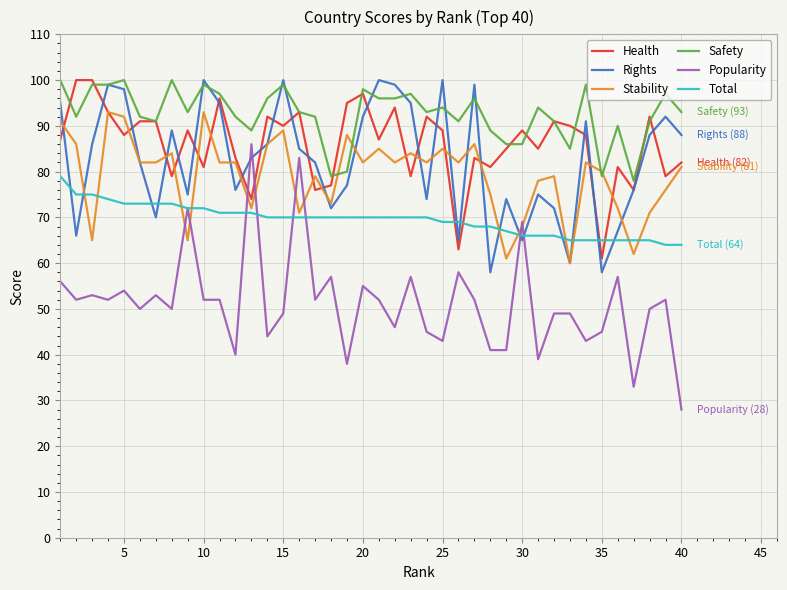

What is the maximum value shown in the chart?

100